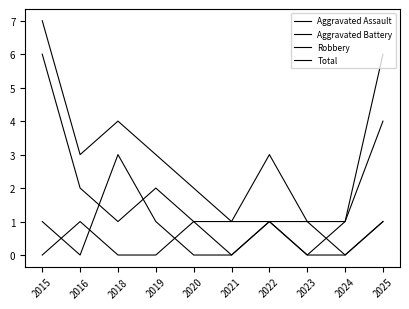

Which series has the largest total across all categories?

Total